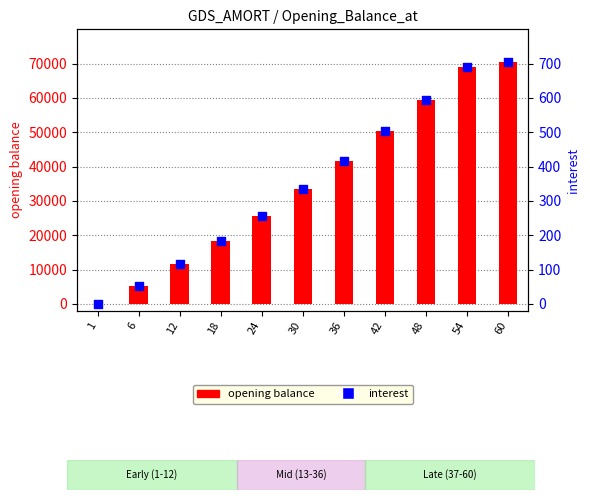

At how many categories does at least one series exceed 18467?

7